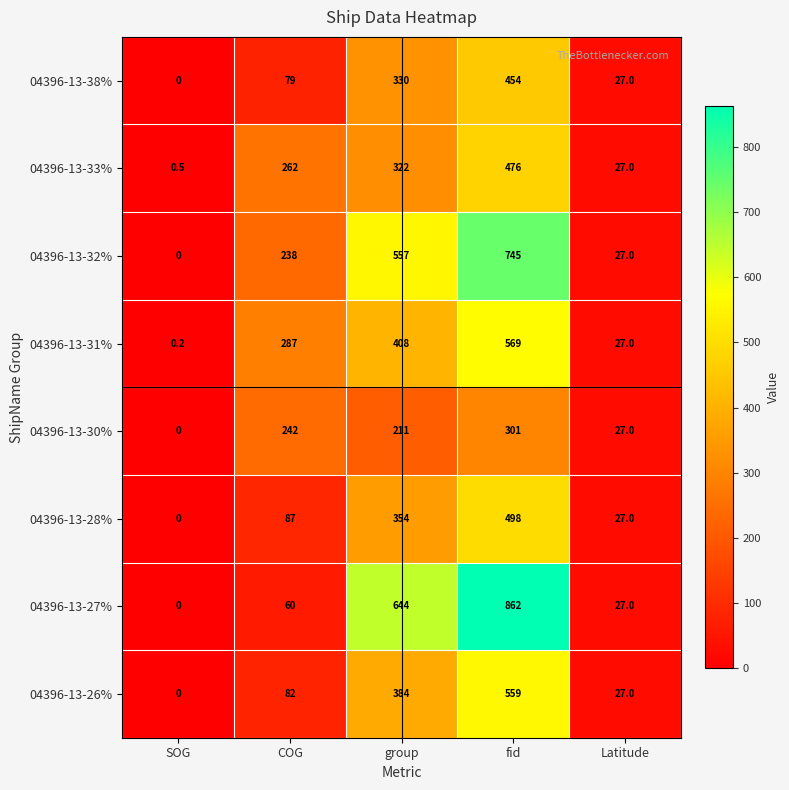

How many series are shown in this chart?

8